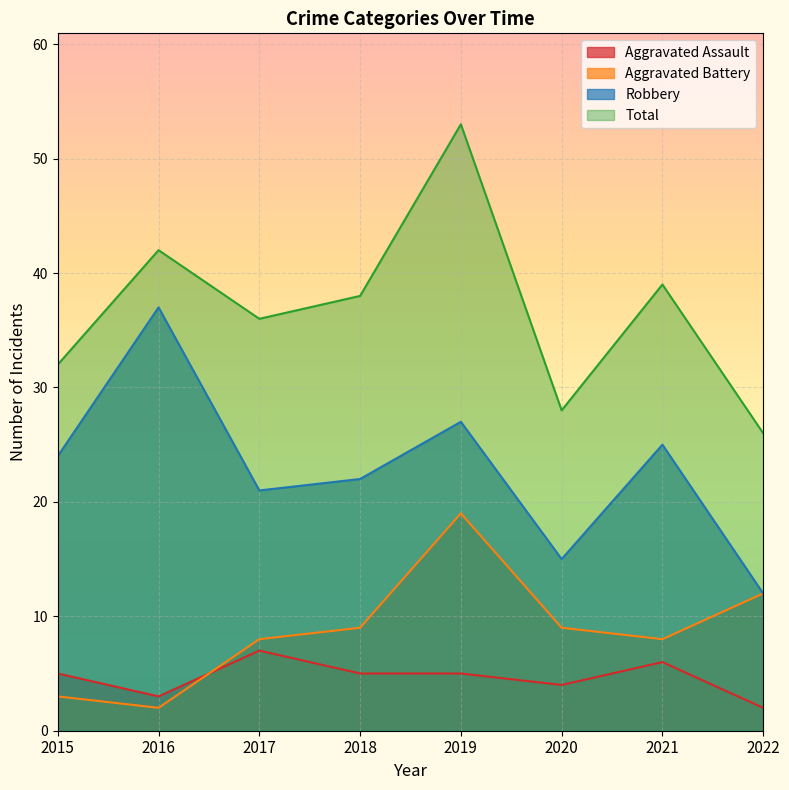

True or false: Robbery has a value of 37 at 2016.

True